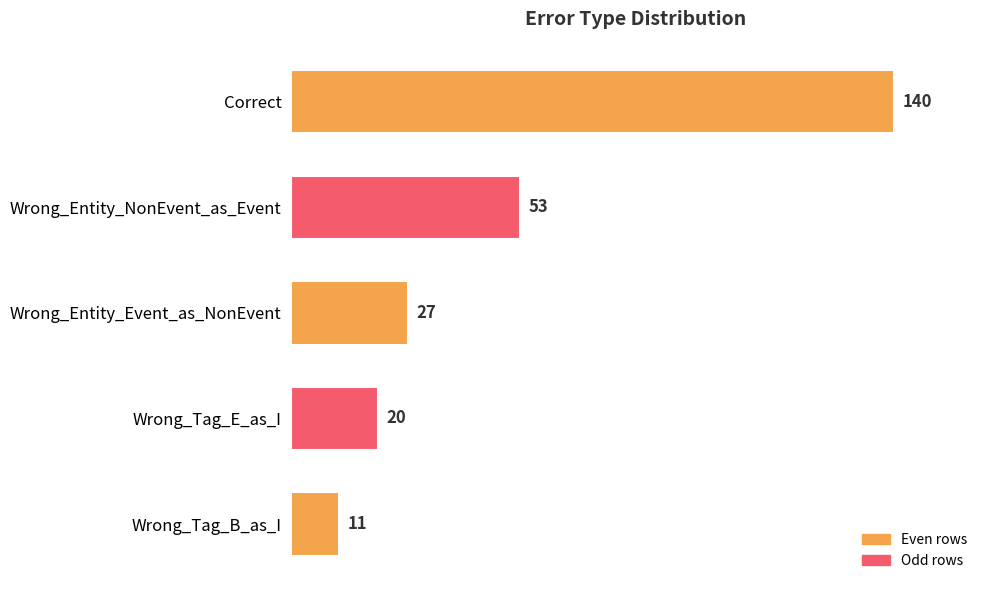

The value at Wrong_Entity_NonEvent_as_Event is 53. True or false?

True